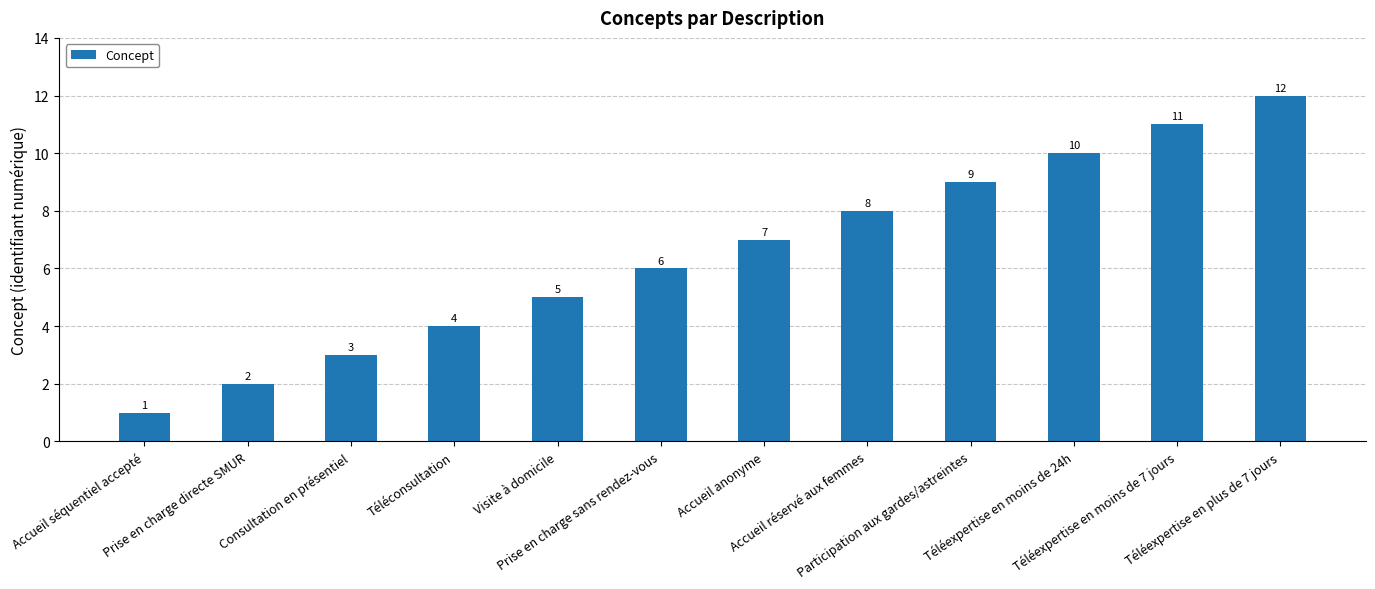

What is the greatest value displayed?

12